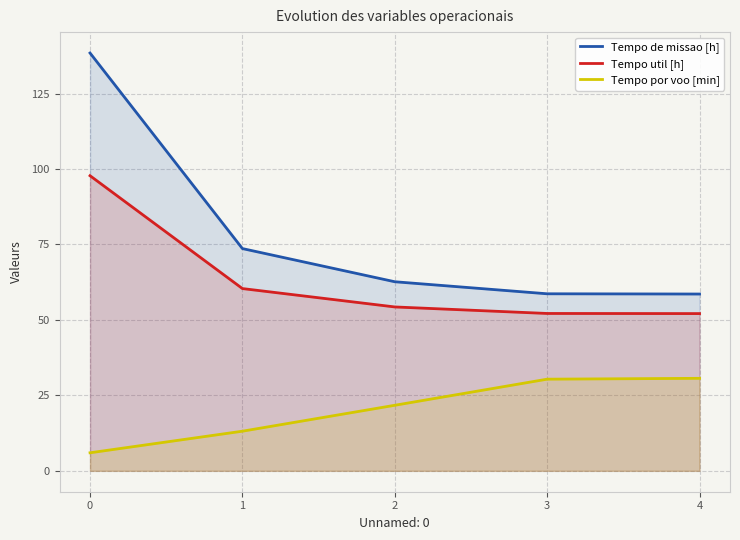

What is the value of the Tempo por voo [min] point at the 3rd from the left?

21.7